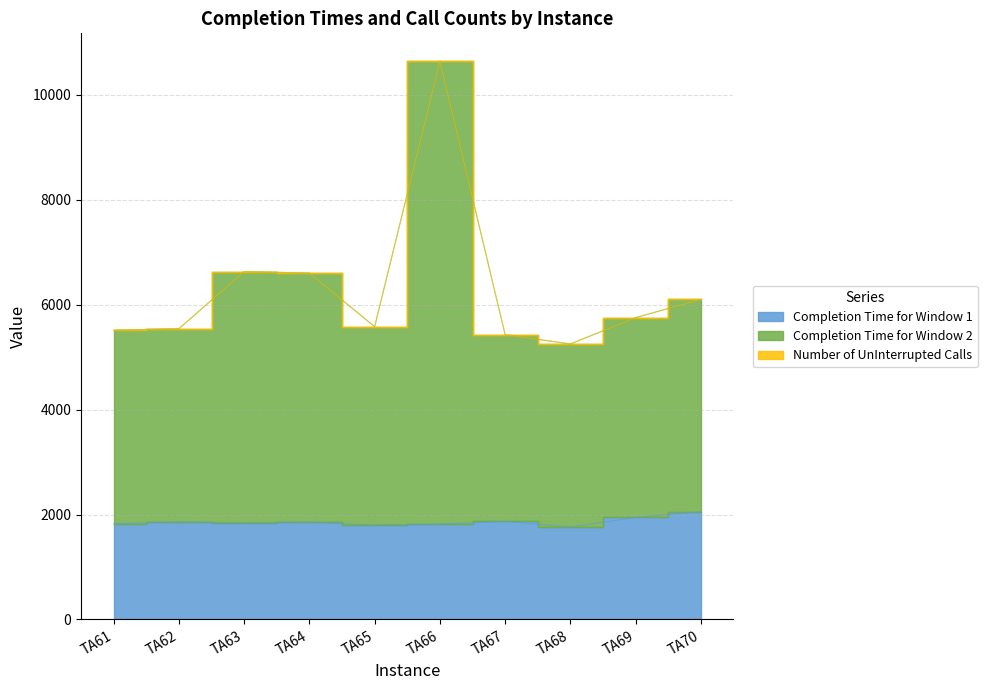

True or false: Completion Time for Window 2 and Completion Time for Window 1 intersect in this chart.

False